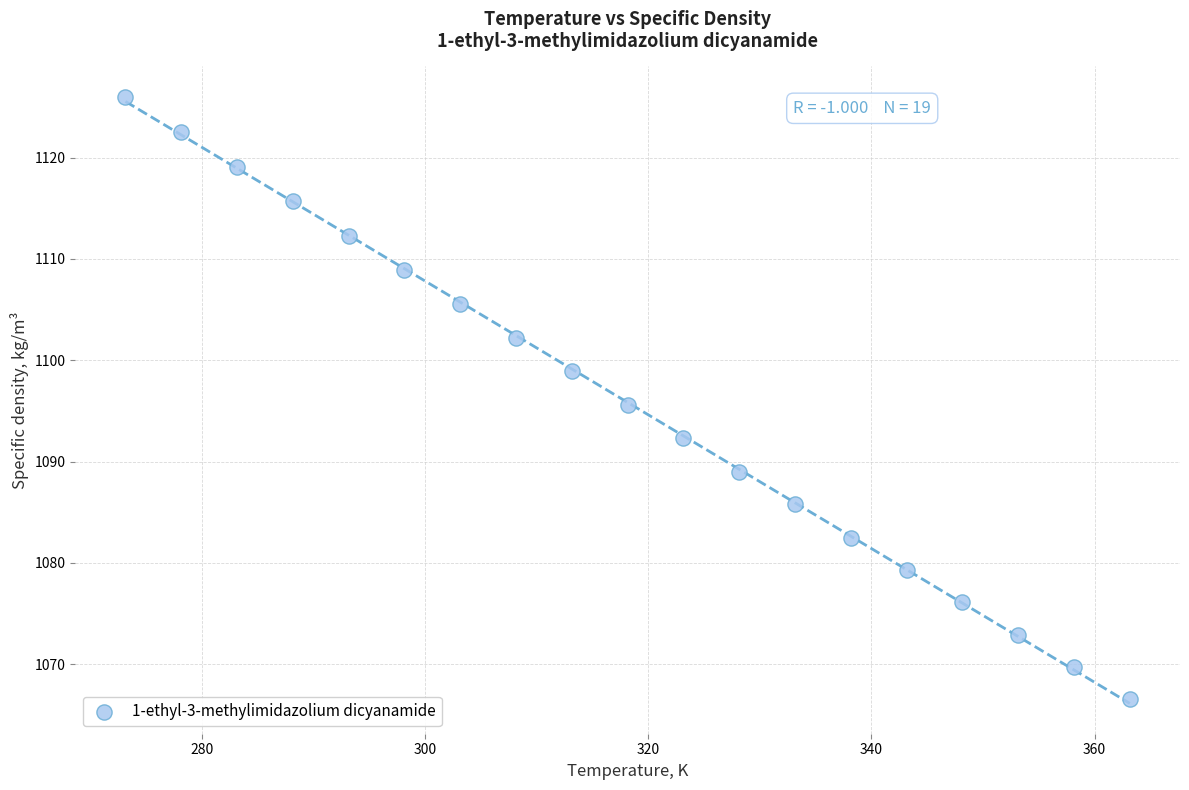

What is the range of X values (max minus min)?

90.0